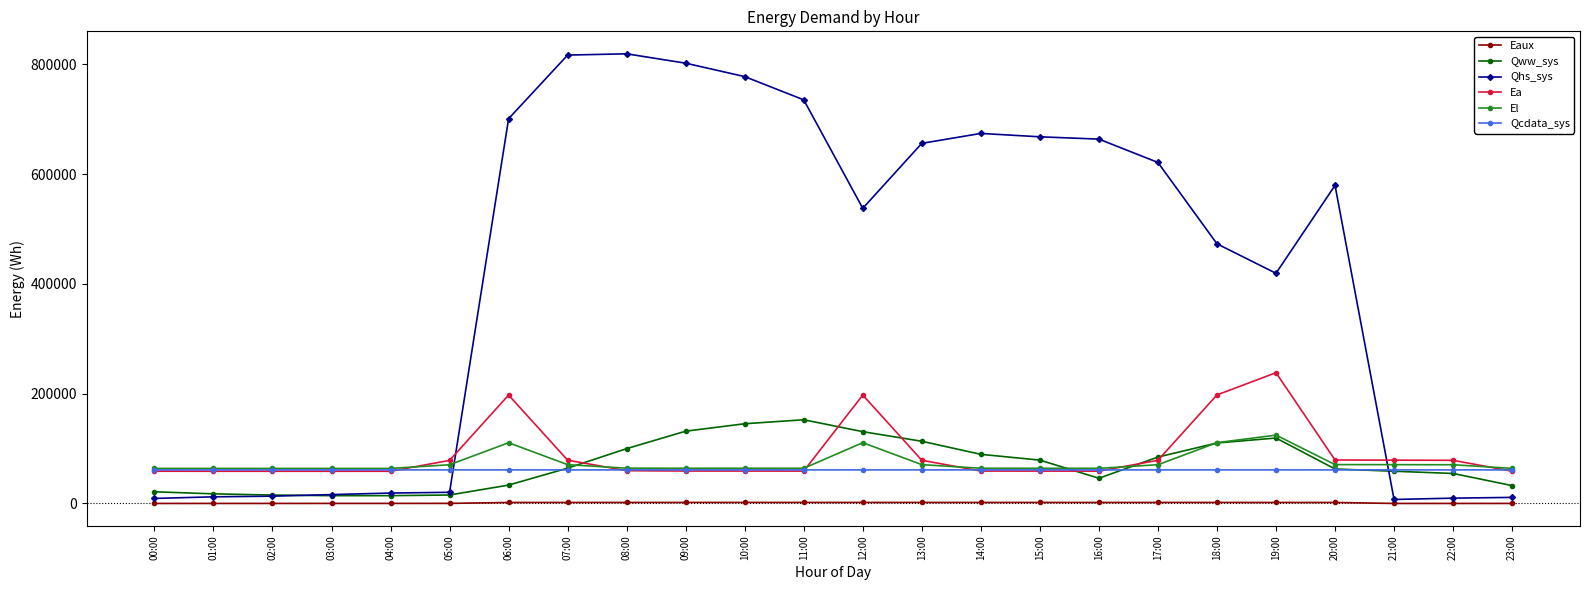

True or false: Ea and Eaux intersect in this chart.

False